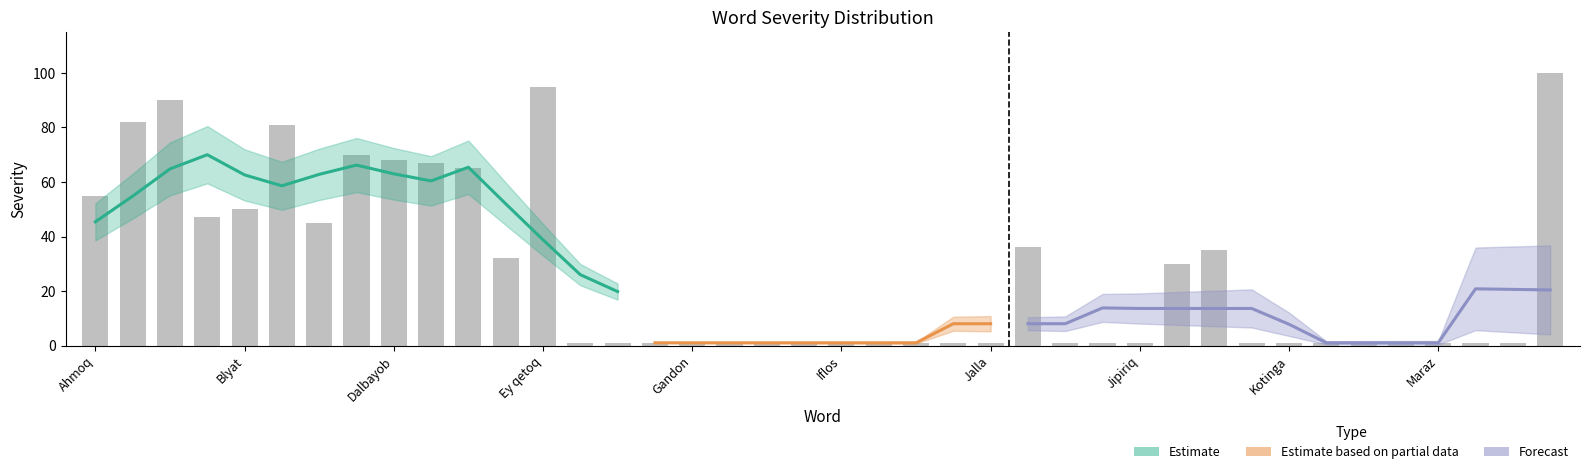

What is the change in value from Ahmoq to Lox?

-54